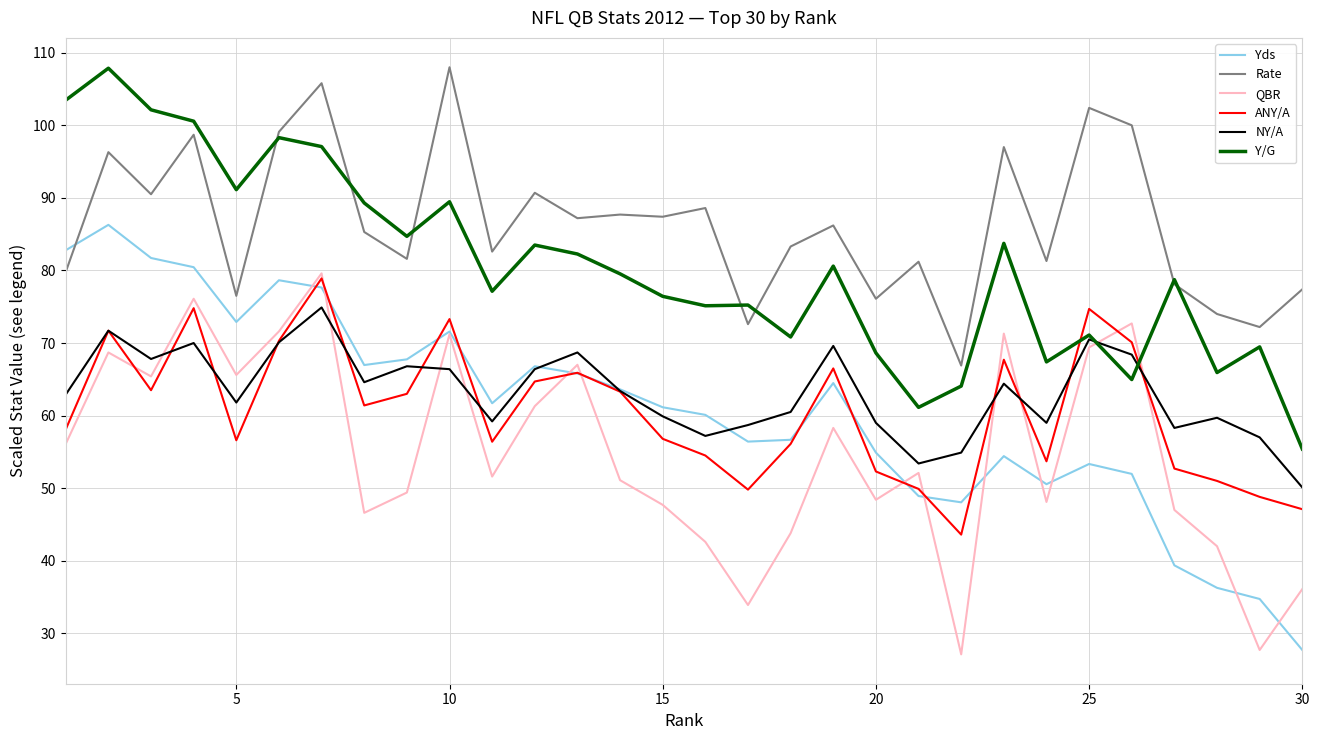

What is the maximum value for ANY/A?

78.9